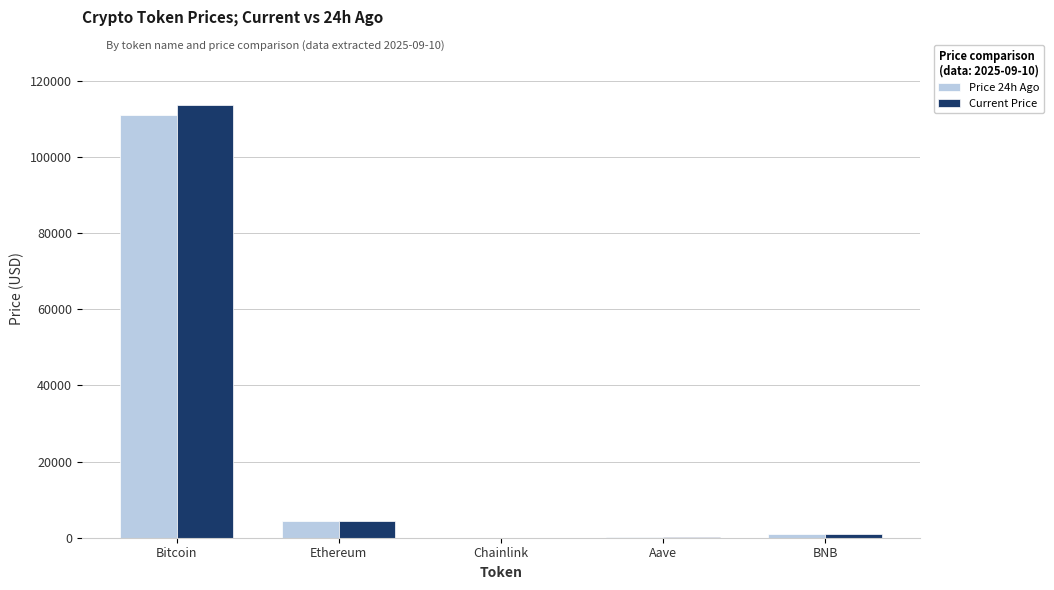

Are the bars grouped side by side (vs. stacked)?

Yes